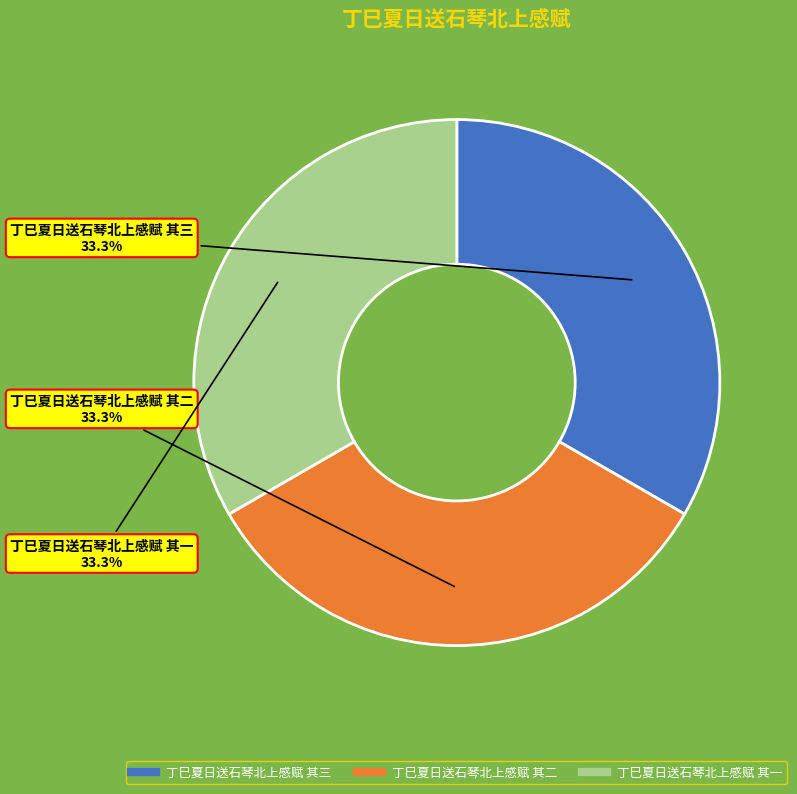

The 丁巳夏日送石琴北上感赋 其三 slice represents 26% of the pie. True or false?

False